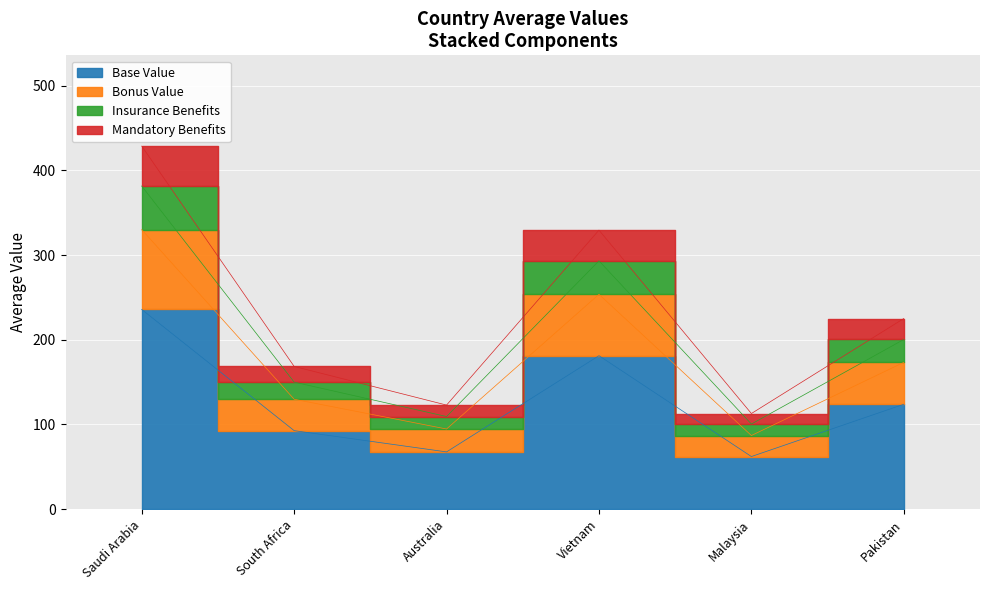

Is the value of Malaysia at 2020-01-01 greater than the value of Saudi Arabia at 2020-01-01?

No